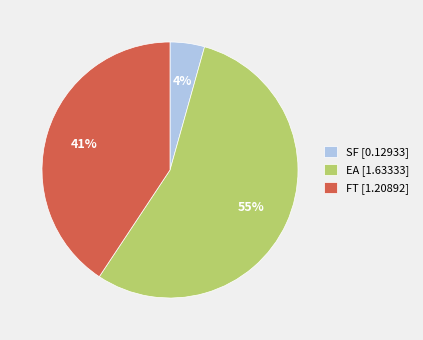

How many slices are in this pie chart?

3